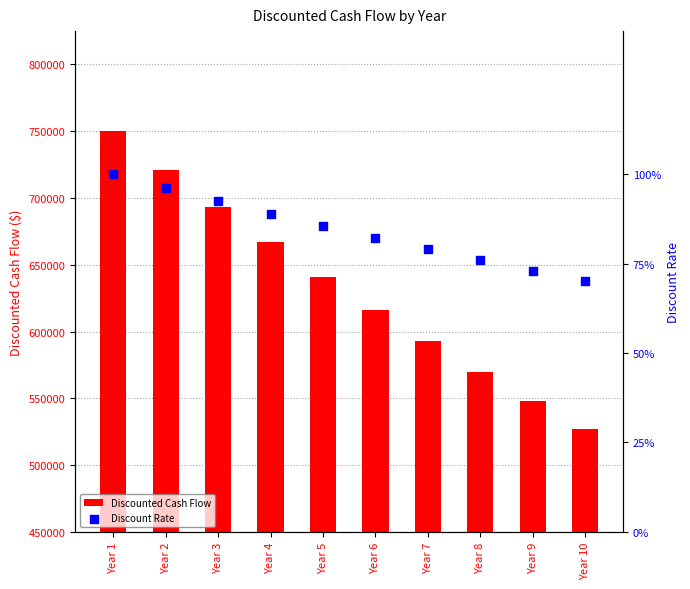

Which series contains the highest Y value?

Discounted Cash Flow